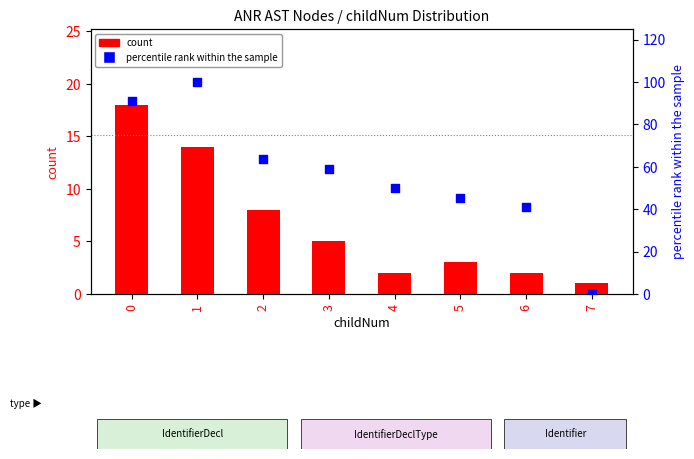

Is the value of count at 5 greater than the value of percentile rank within the sample at 4?

No